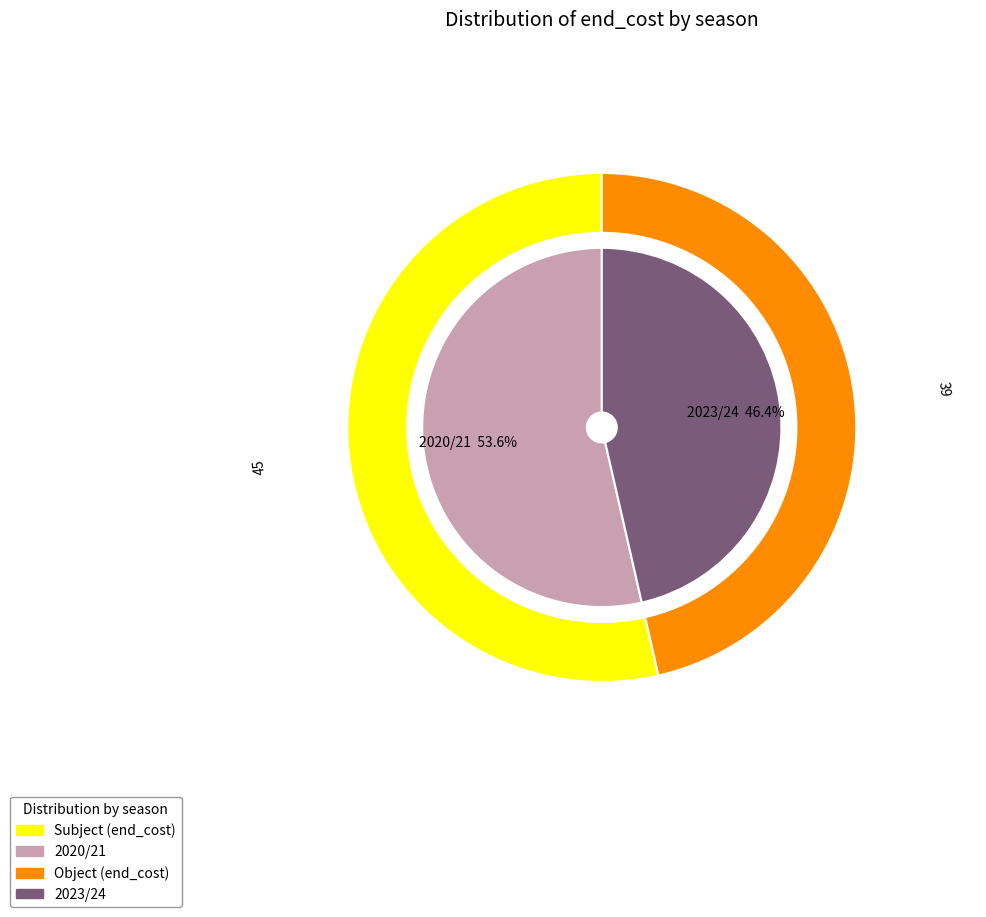

Rank the categories by value from lowest to highest.

2023/24, 2020/21